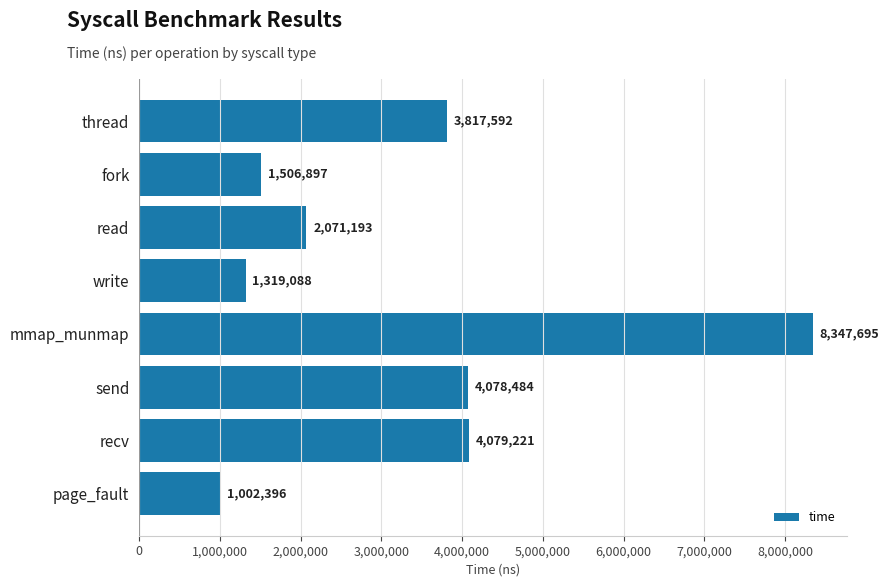

What is the difference between the maximum and minimum values?

7345299